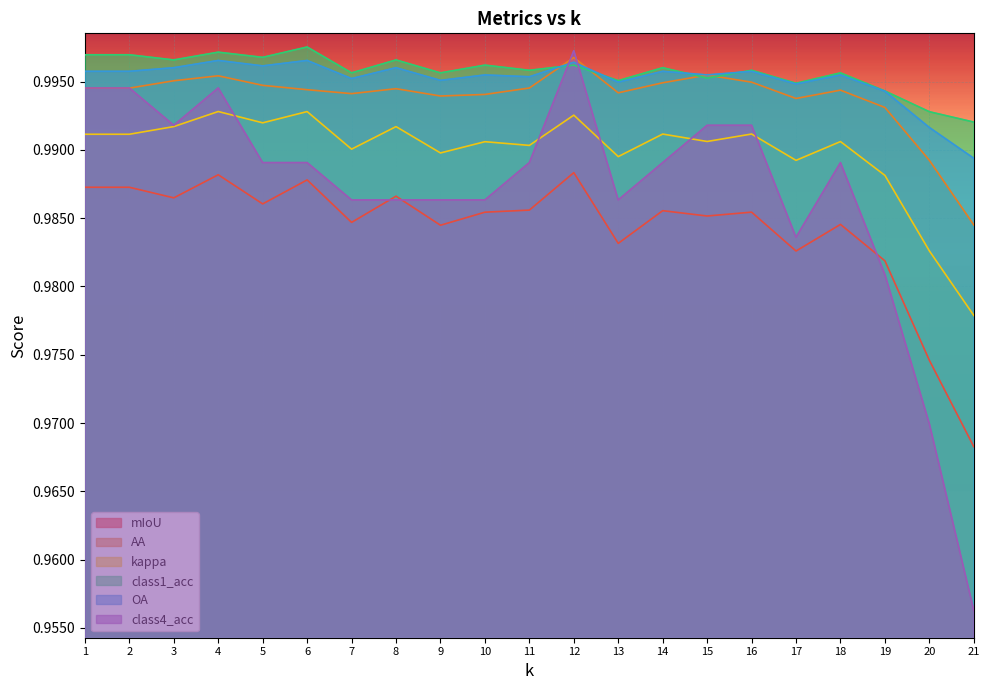

The value of OA at 17 is 1.0. True or false?

True